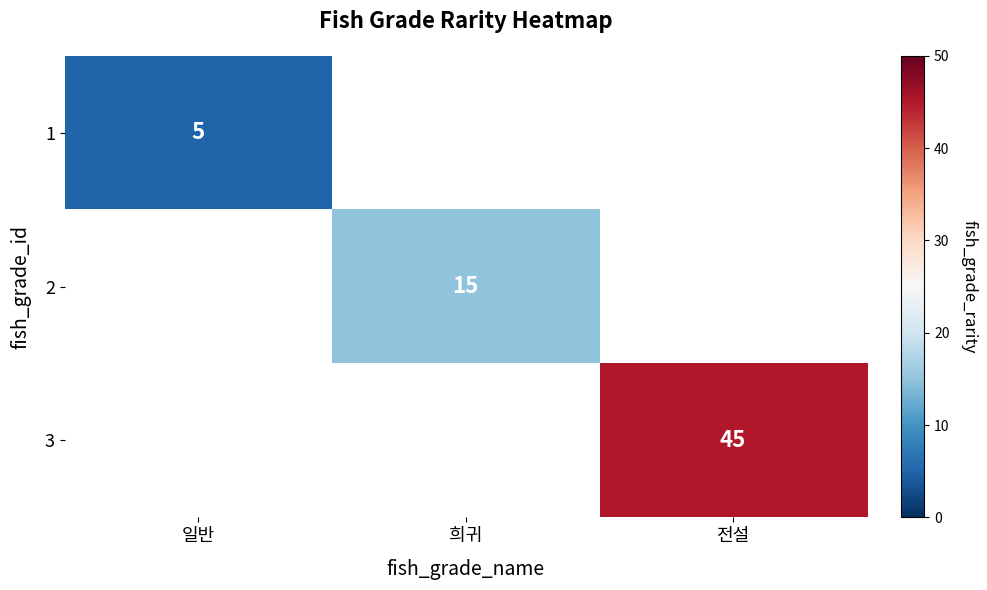

The value of 2 at 희귀 is 15. True or false?

True